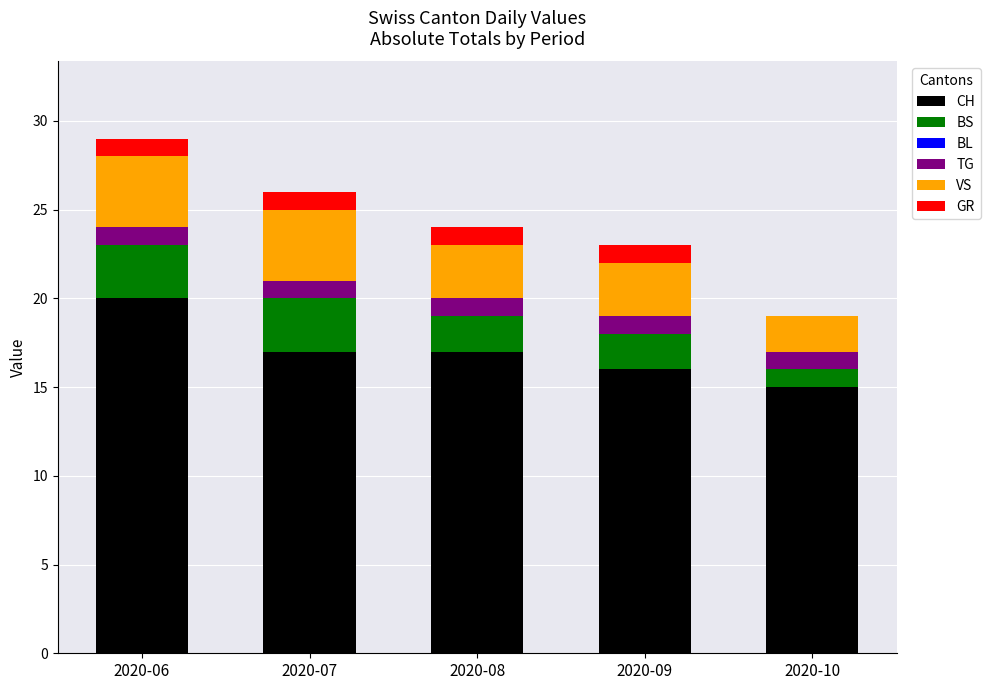

What is the sum of all CH values?

85